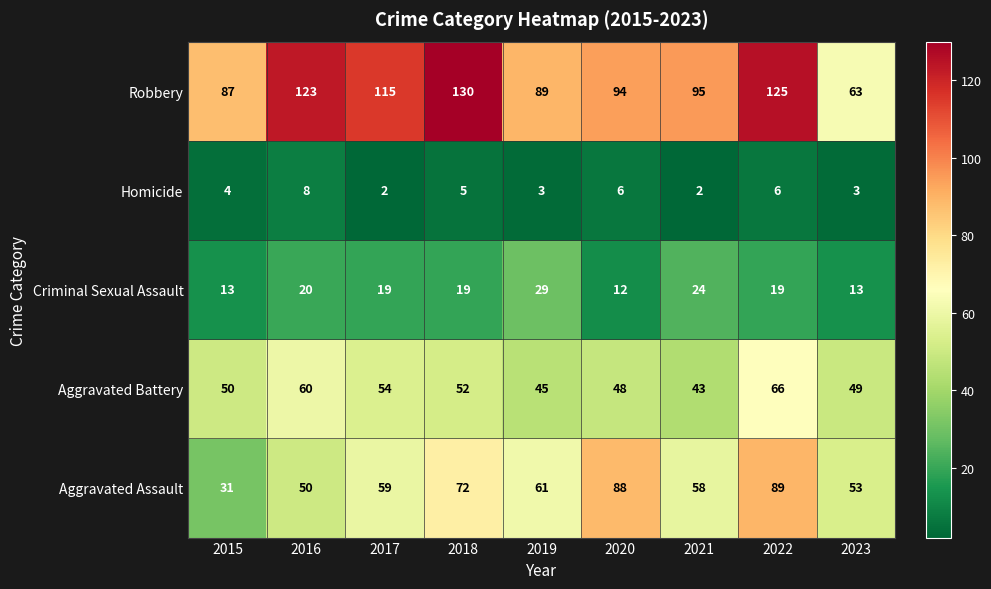

The value of Aggravated Battery at 2017 is 54. True or false?

True